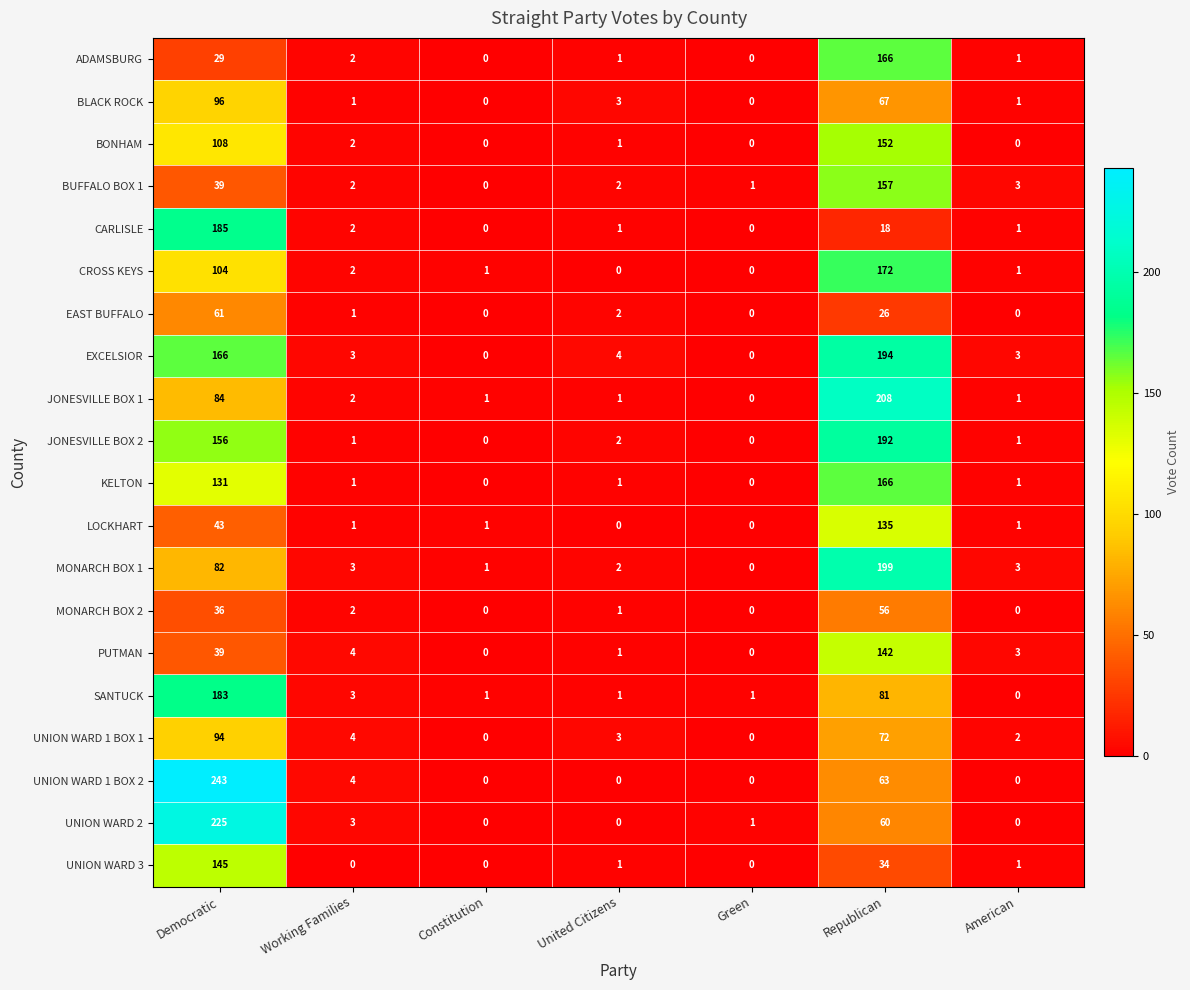

Where is CARLISLE nearest to the value 92?

Republican